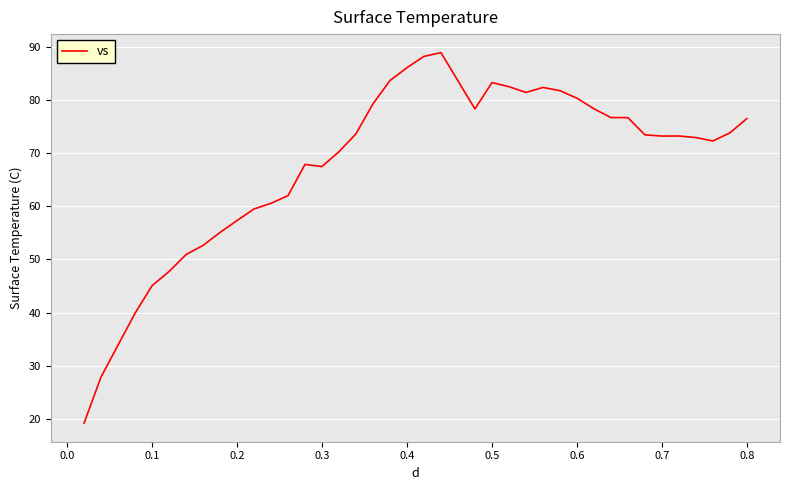

What is the minimum value shown in the chart?

19.2